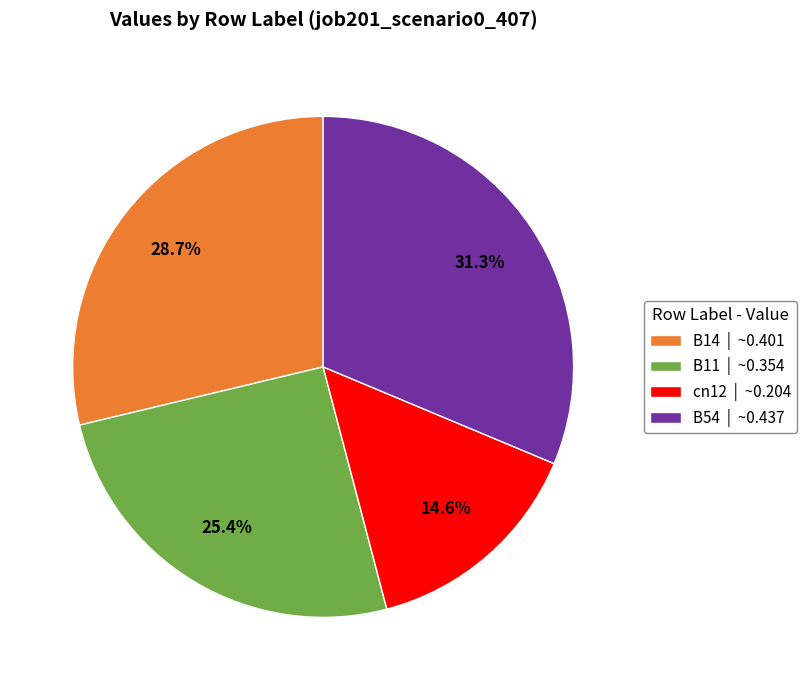

Between B54 | ~0.437 and B14 | ~0.401, which is larger?

B54 | ~0.437